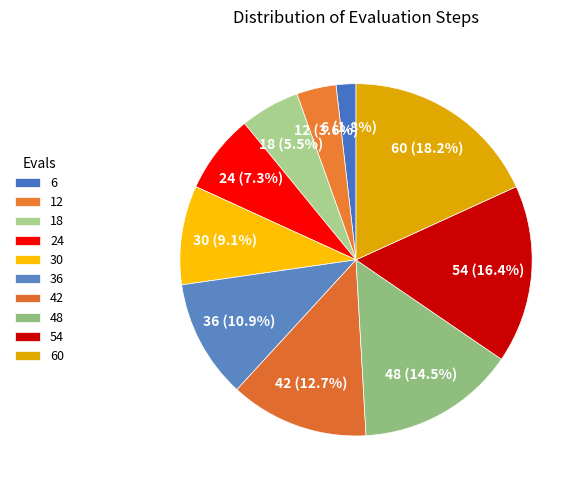

What percentage do 30 and 24 together represent?

16.4%